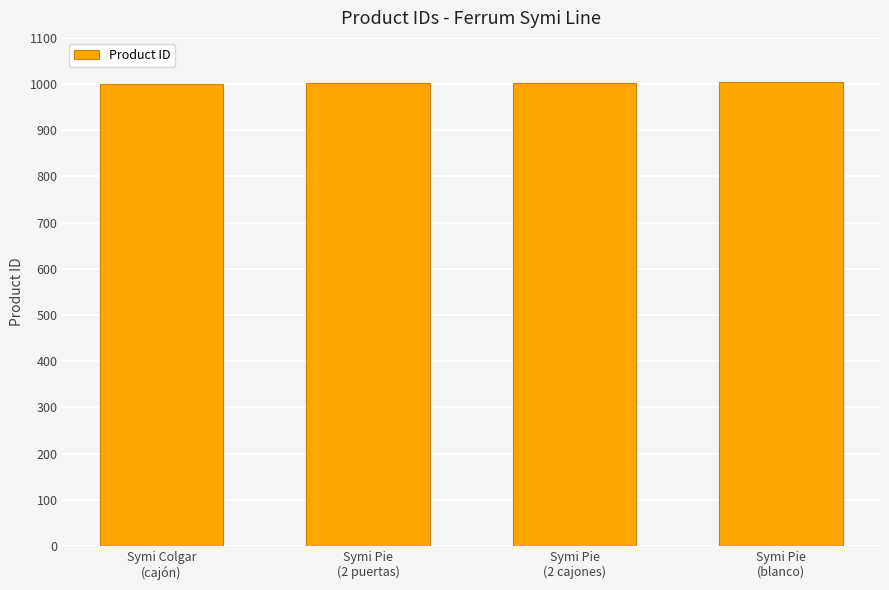

Are the bars grouped side by side (vs. stacked)?

No